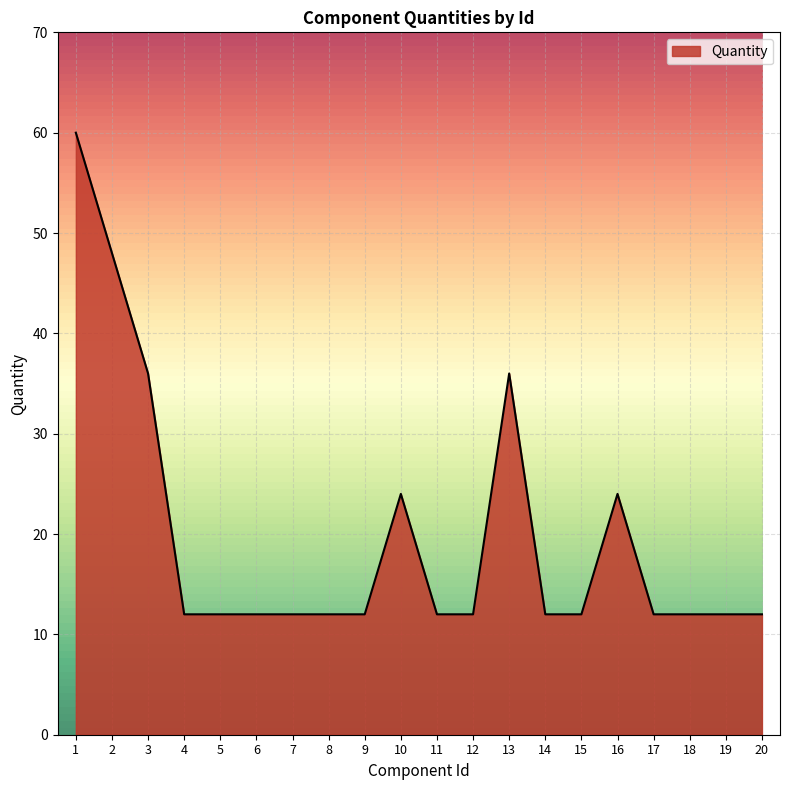

What is the maximum value shown in the chart?

60